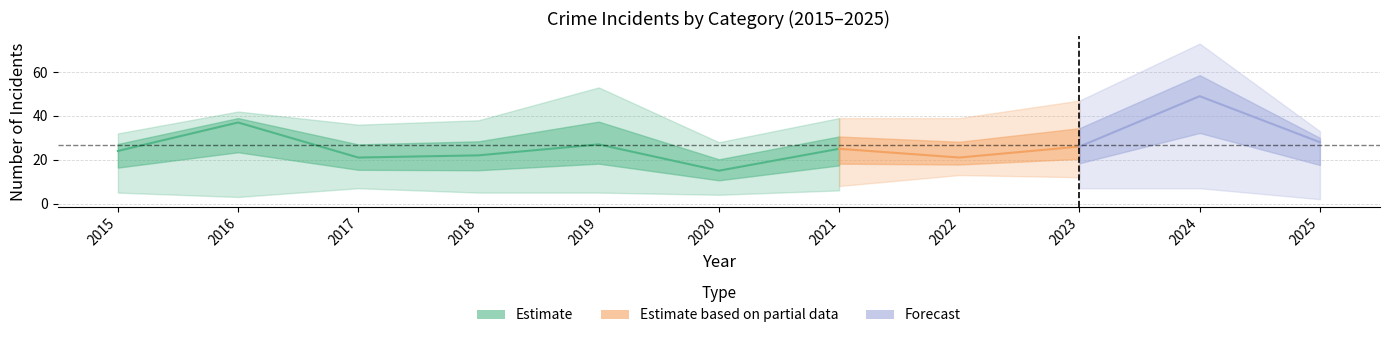

True or false: Robbery has a value of 49 at 2024.

True